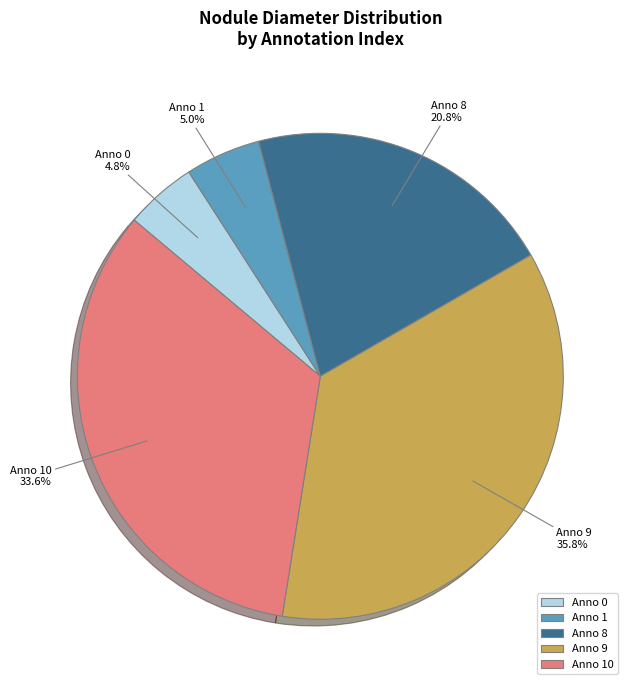

What is the largest slice in the pie chart?

Anno 9